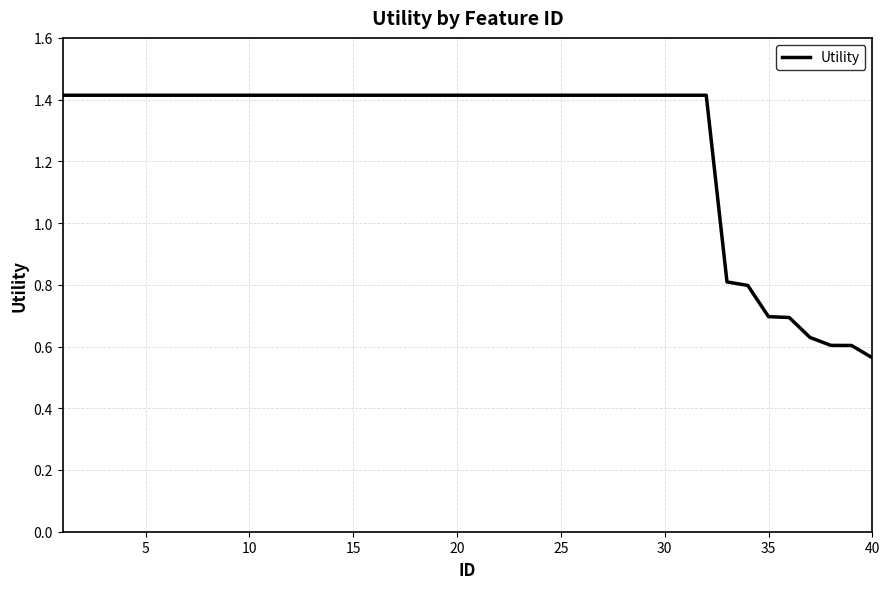

What is the maximum value shown in the chart?

1.4